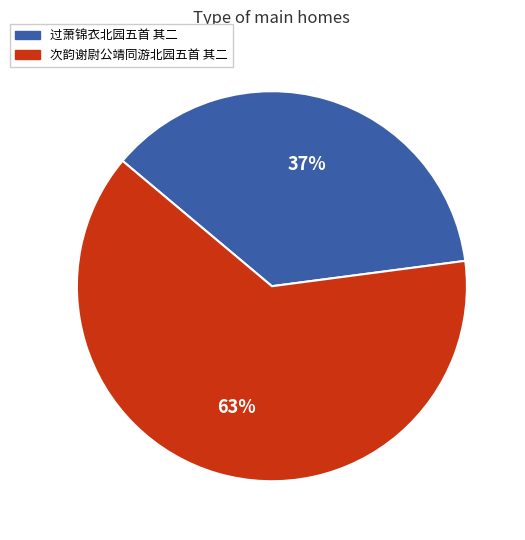

How many segments does this pie chart have?

2